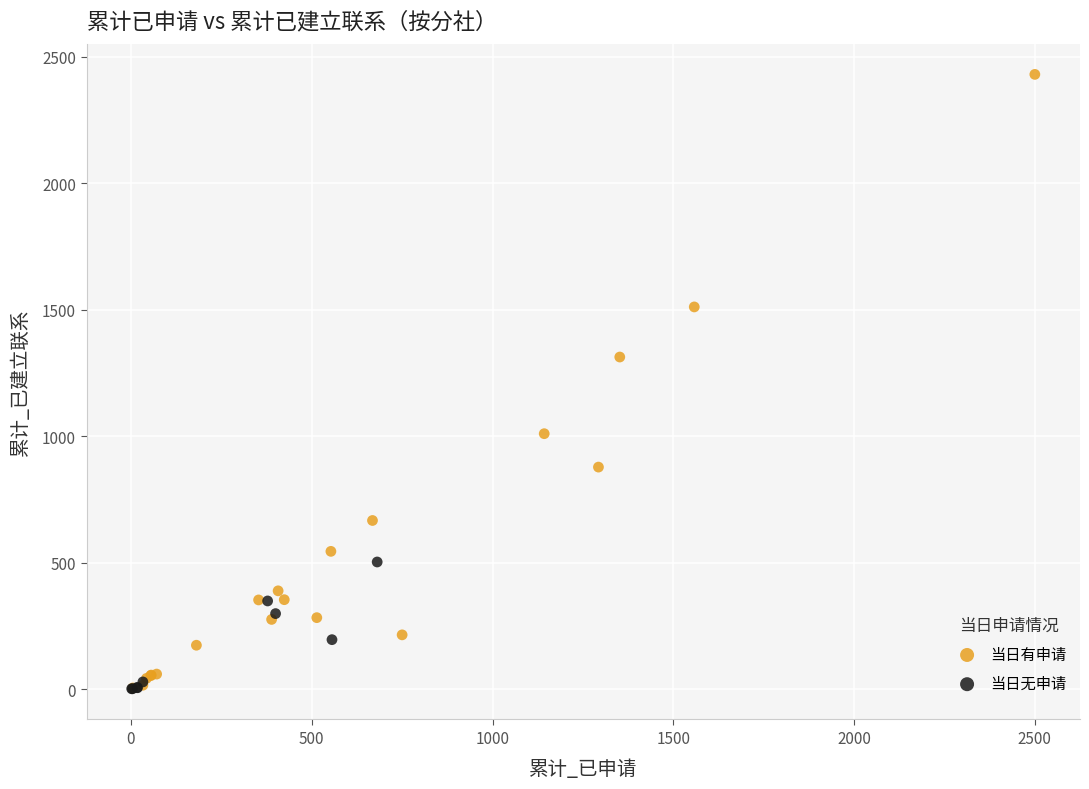

Which series has the widest spread of Y values?

当日有申请